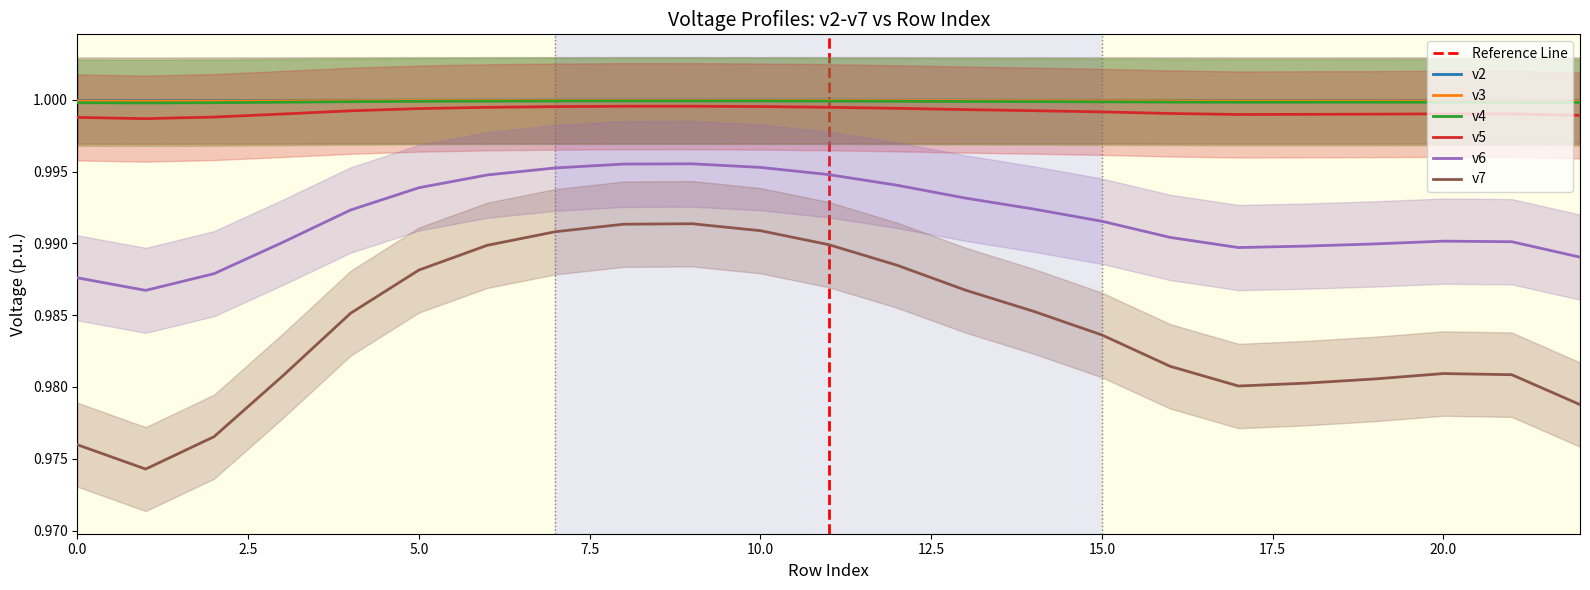

What are all the series names shown in the legend?

v2, v3, v4, v5, v6, v7